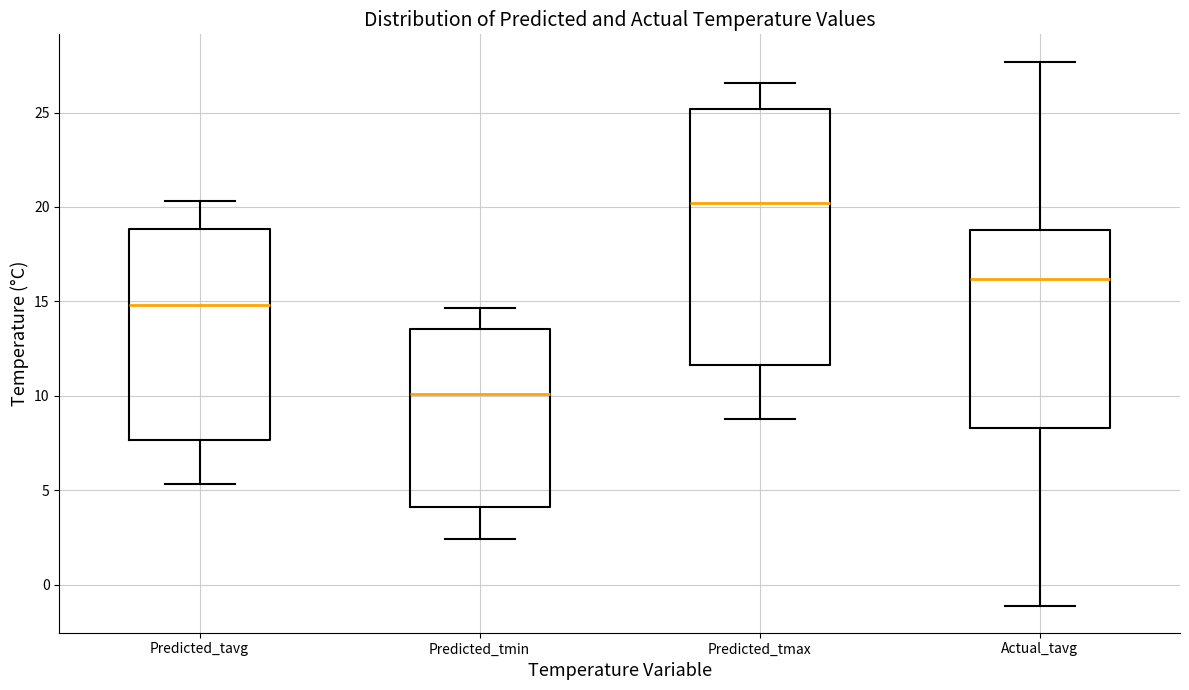

Which box is the tallest, from its lower edge to its upper edge?

Predicted_tmax